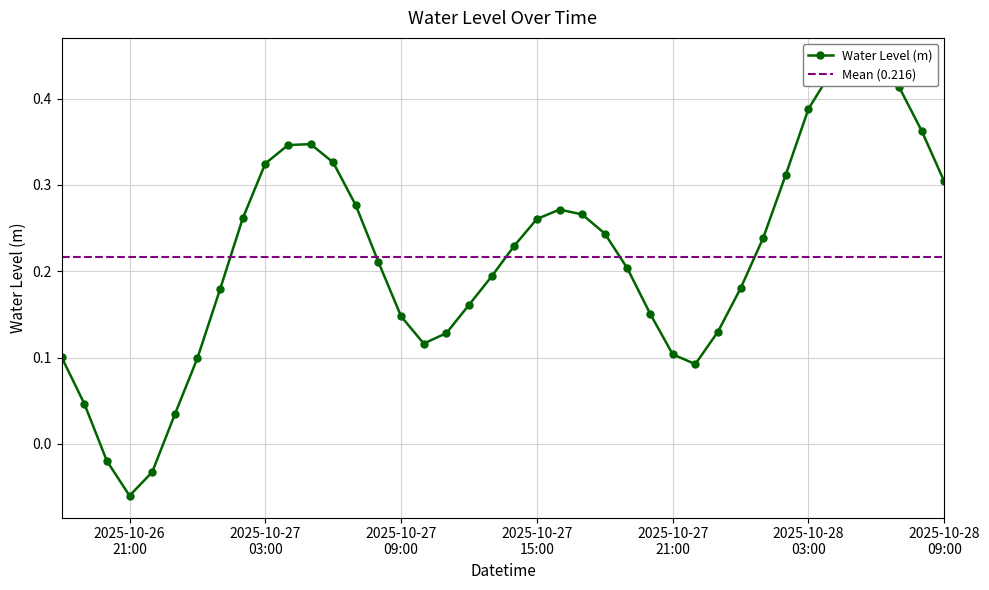

The chart shows a value of 0.1 at 2025-10-27 21:00. True or false?

True